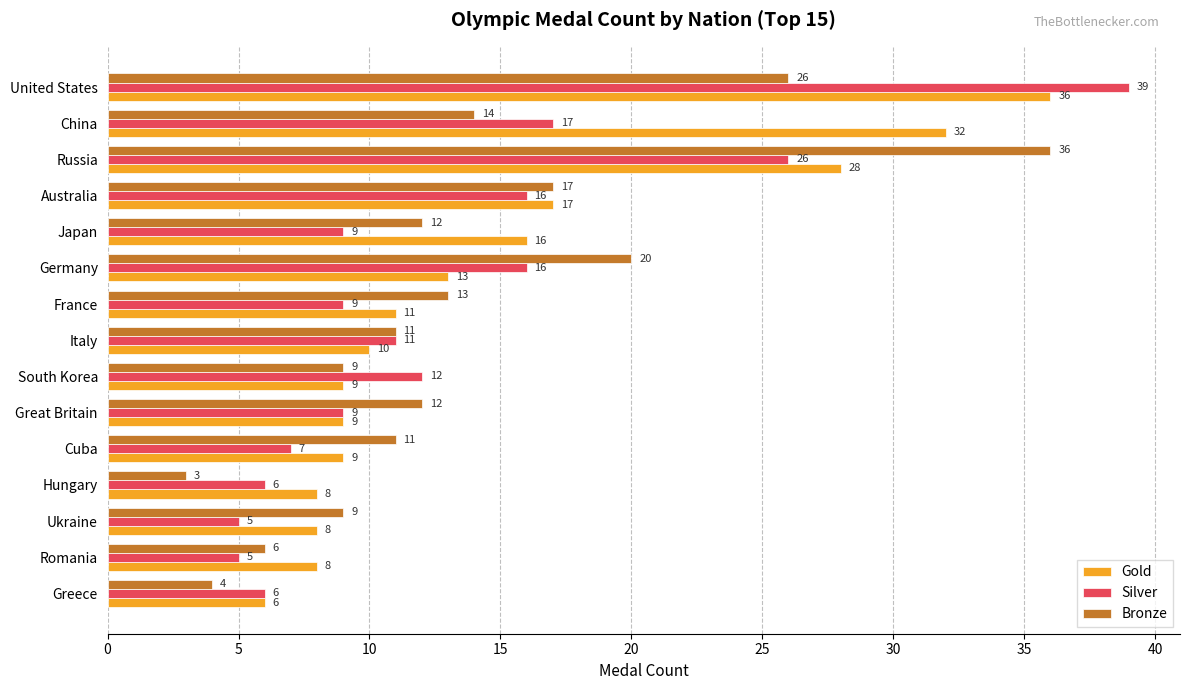

True or false: Silver has a value of 40 at Russia.

False